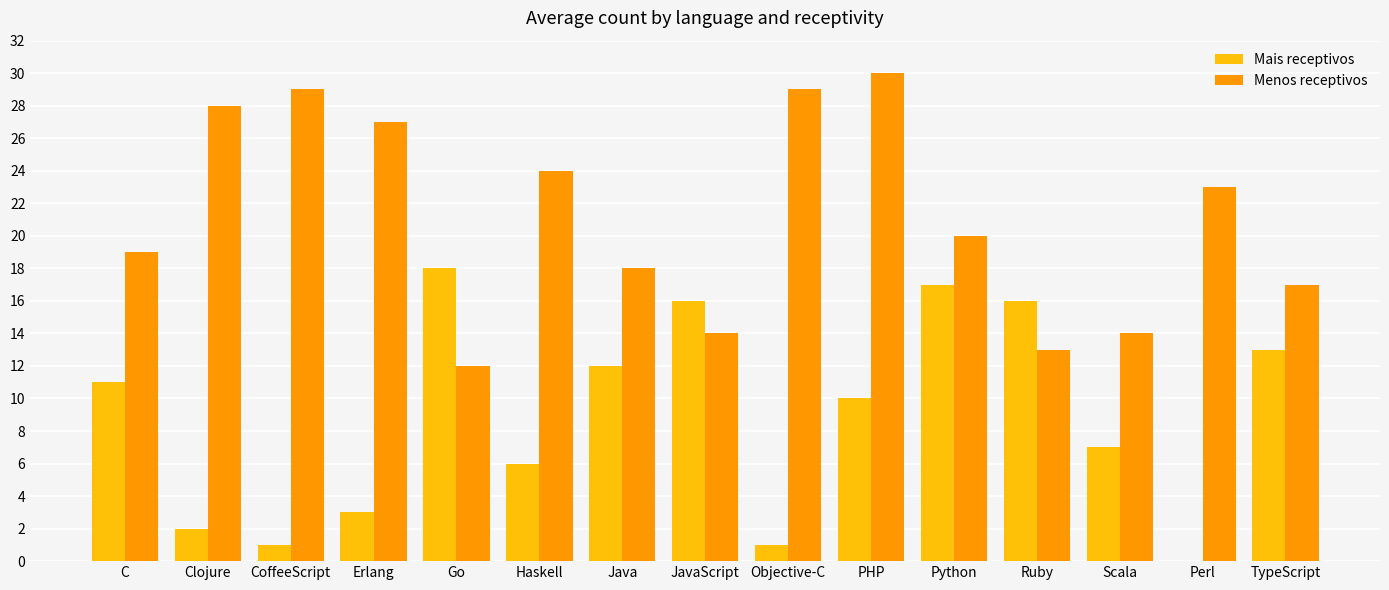

Are the bars grouped side by side (vs. stacked)?

Yes